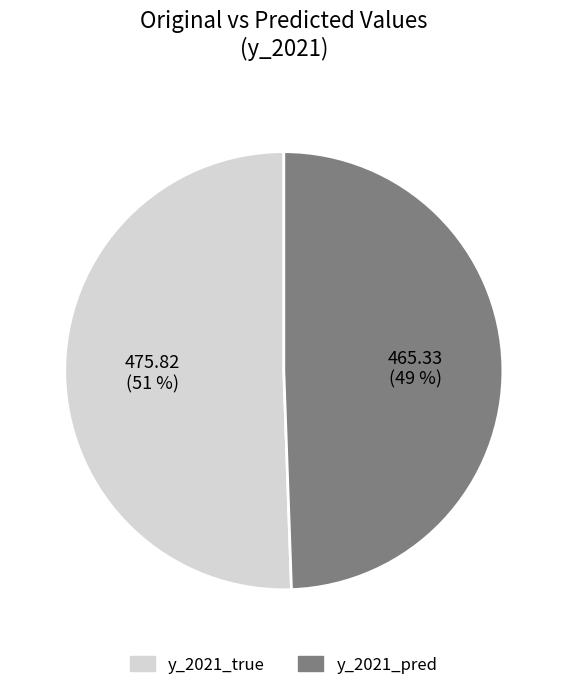

Is it true that y_2021_true is 51% of the pie?

True